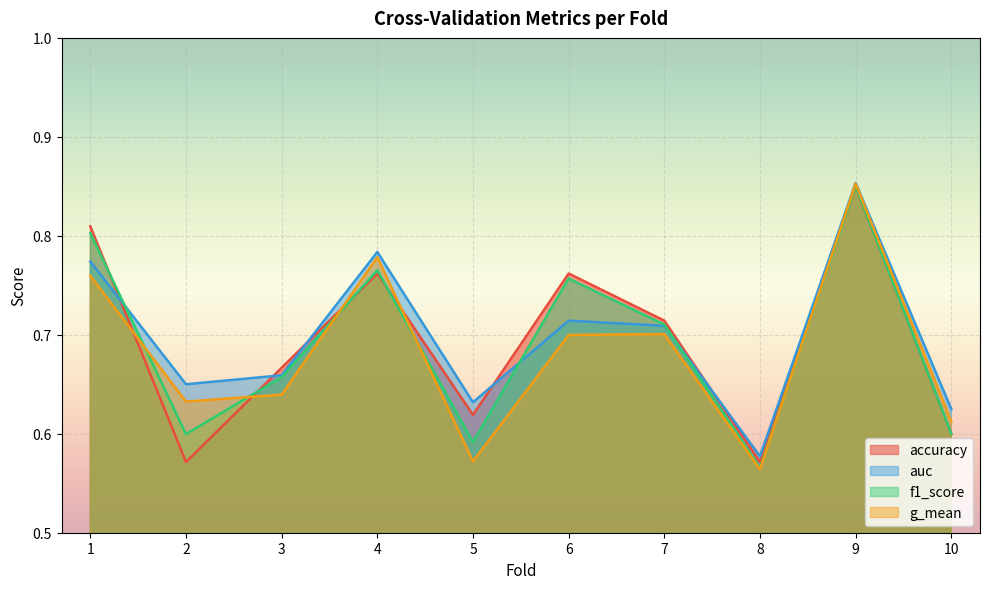

What is the difference between the g_mean values at 5 and 6?

0.1